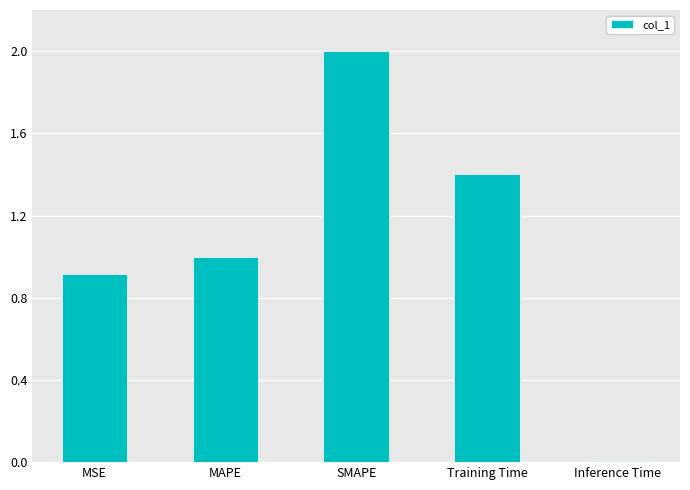

What is the average value?

1.1